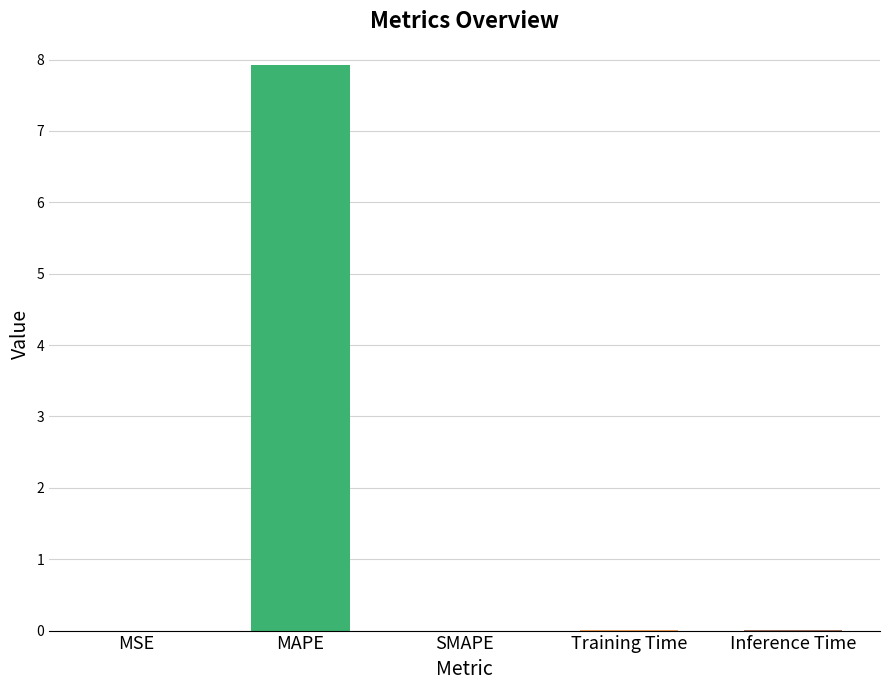

The value at MAPE is 12.7. True or false?

False